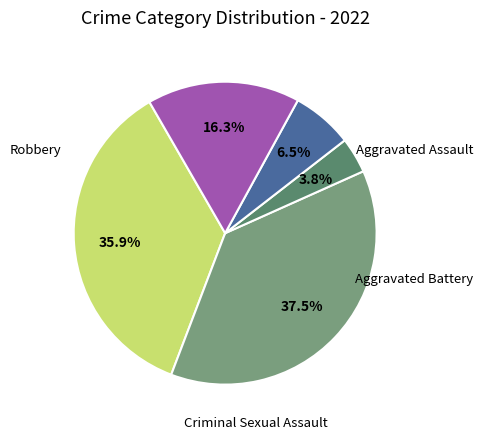

Does any single category account for the majority?

No